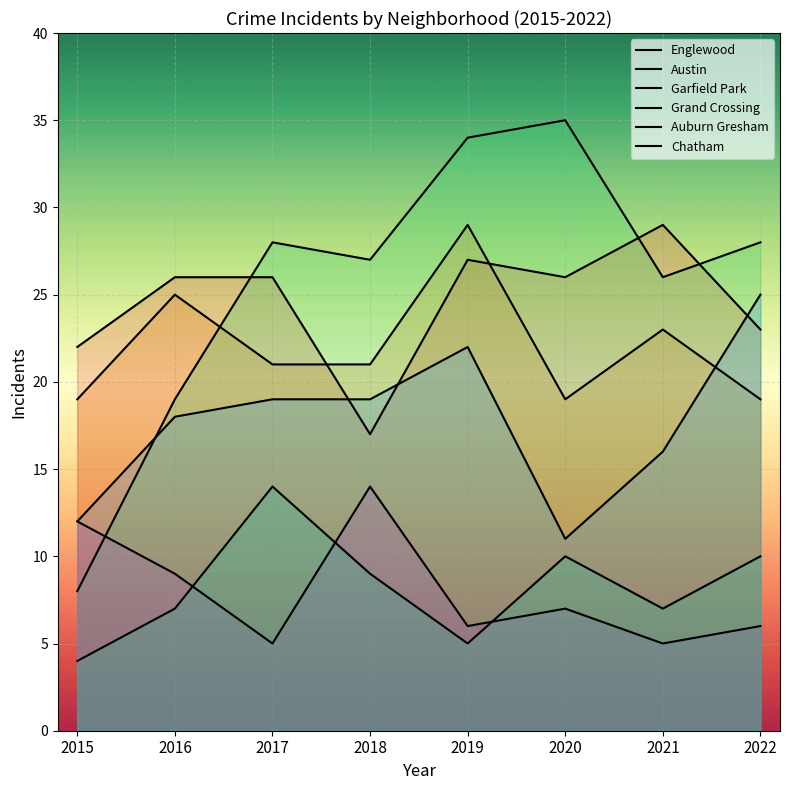

True or false: Auburn Gresham and Englewood cross at least once.

False